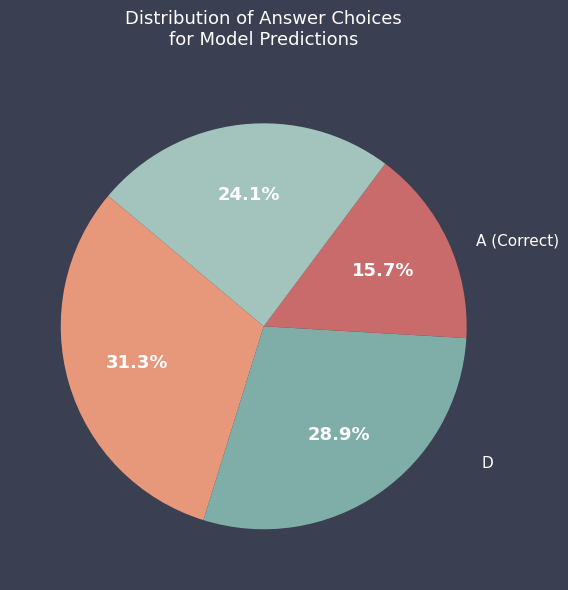

Is there any slice that represents more than half of the pie?

No